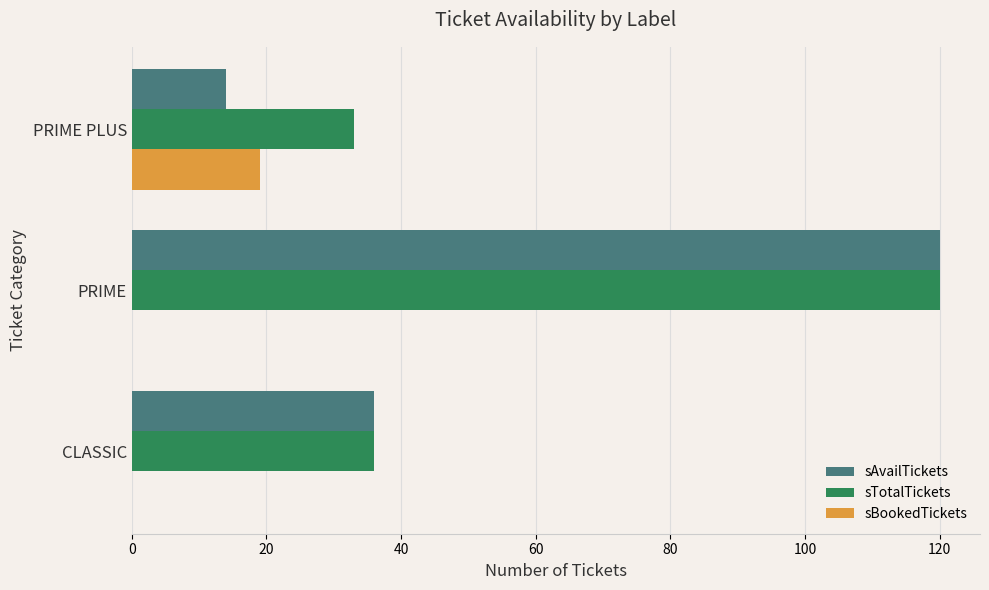

True or false: sAvailTickets has a value of 14 at PRIME PLUS.

True